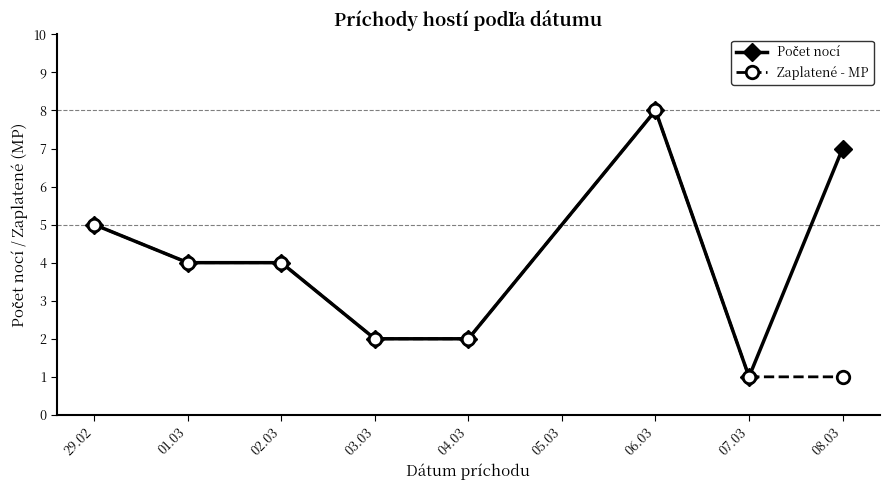

Is it true that Zaplatené - MP equals 3 at 03.03?

False